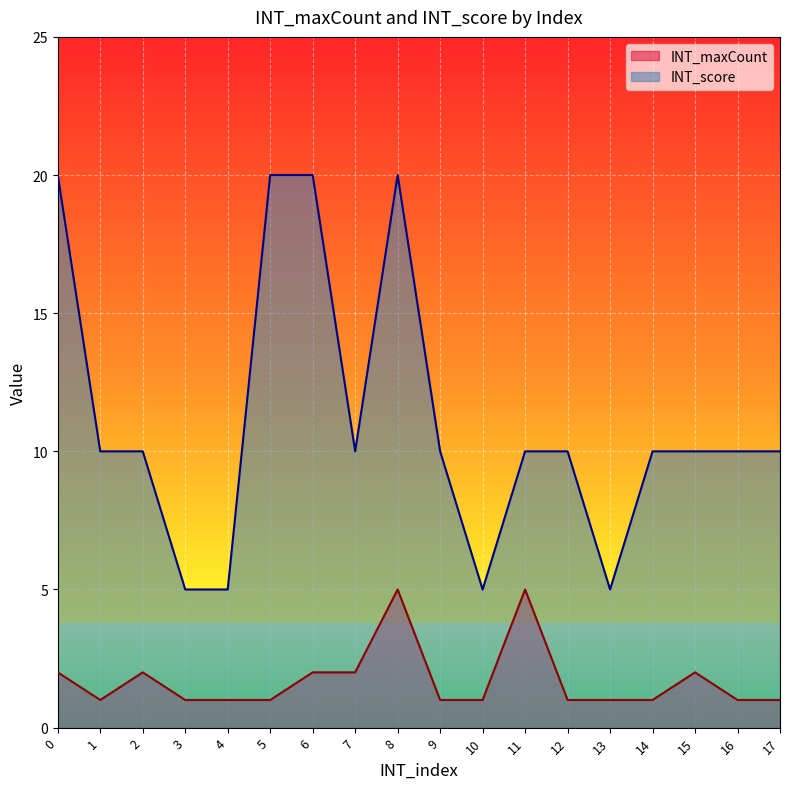

Reading left to right, transcribe all the data shown in this chart.

INT_maxCount: 0=2	1=1	2=2	3=1	4=1	5=1	6=2	7=2	8=5	9=1	10=1	11=5	12=1	13=1	14=1	15=2	16=1	17=1
INT_score: 0=20	1=10	2=10	3=5	4=5	5=20	6=20	7=10	8=20	9=10	10=5	11=10	12=10	13=5	14=10	15=10	16=10	17=10